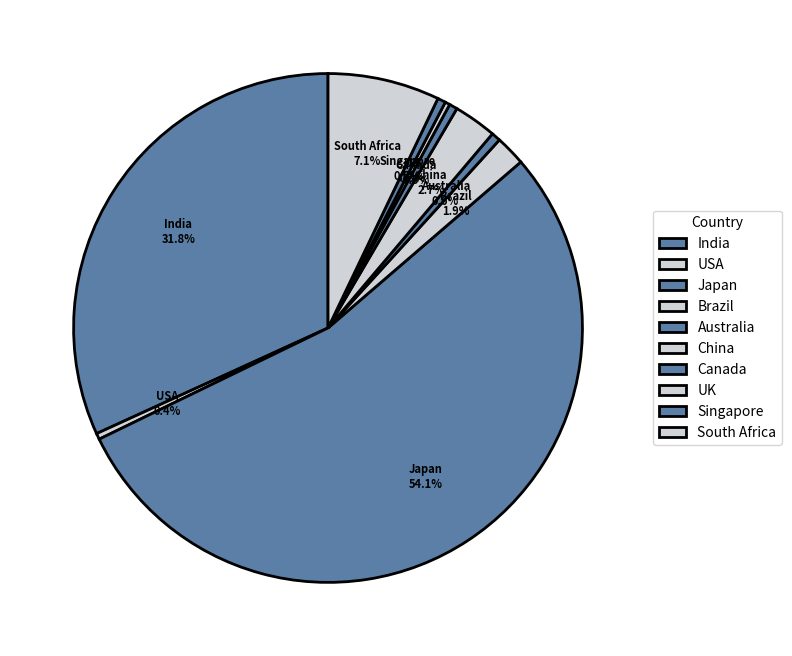

Approximately how many times larger is the value at South Africa compared to Australia?

12.3